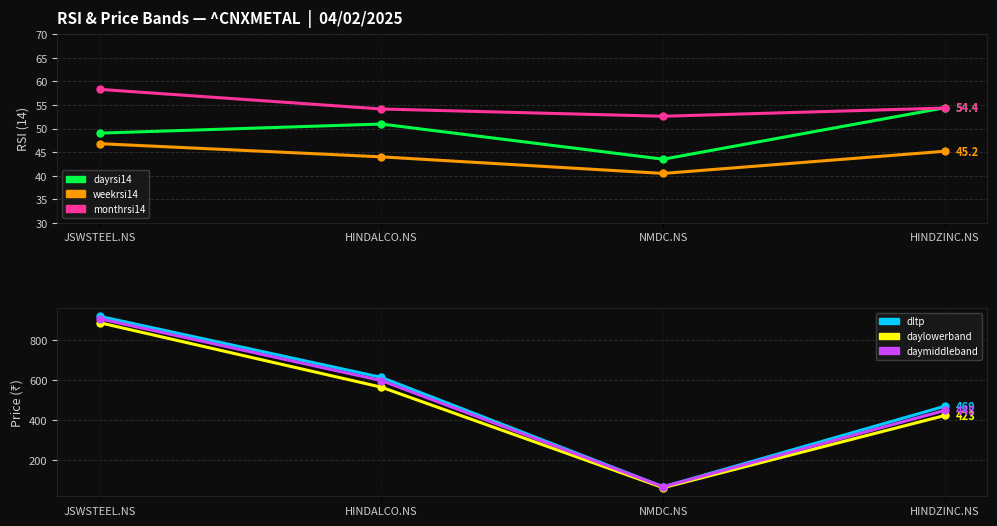

True or false: monthrsi14 and dayrsi14 intersect in this chart.

True